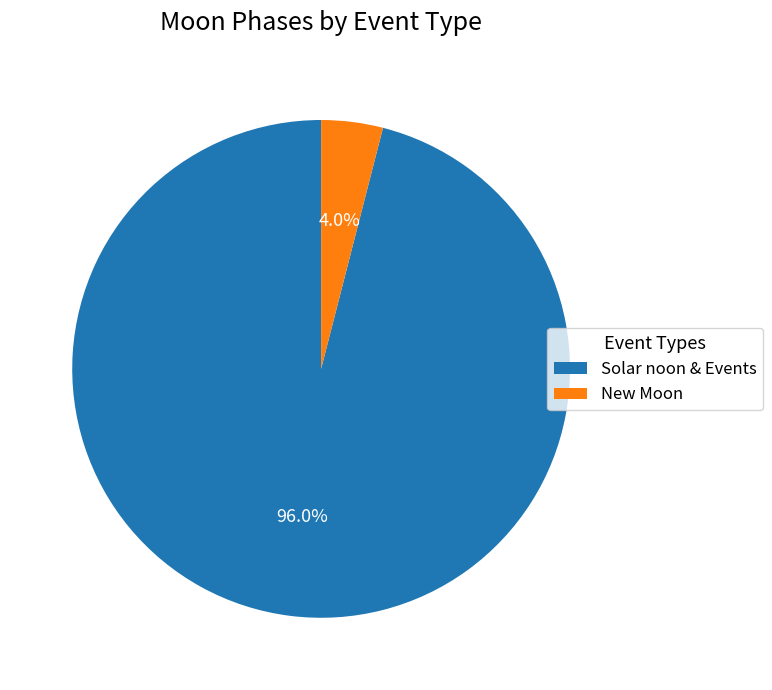

Which slice is the largest?

Solar noon & Events